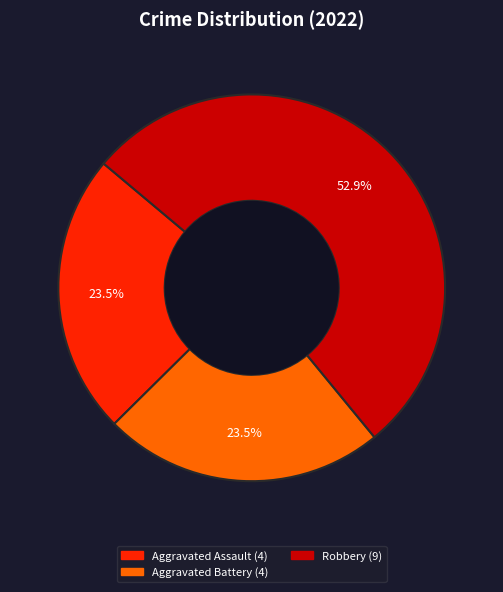

Does any single category account for the majority?

Yes